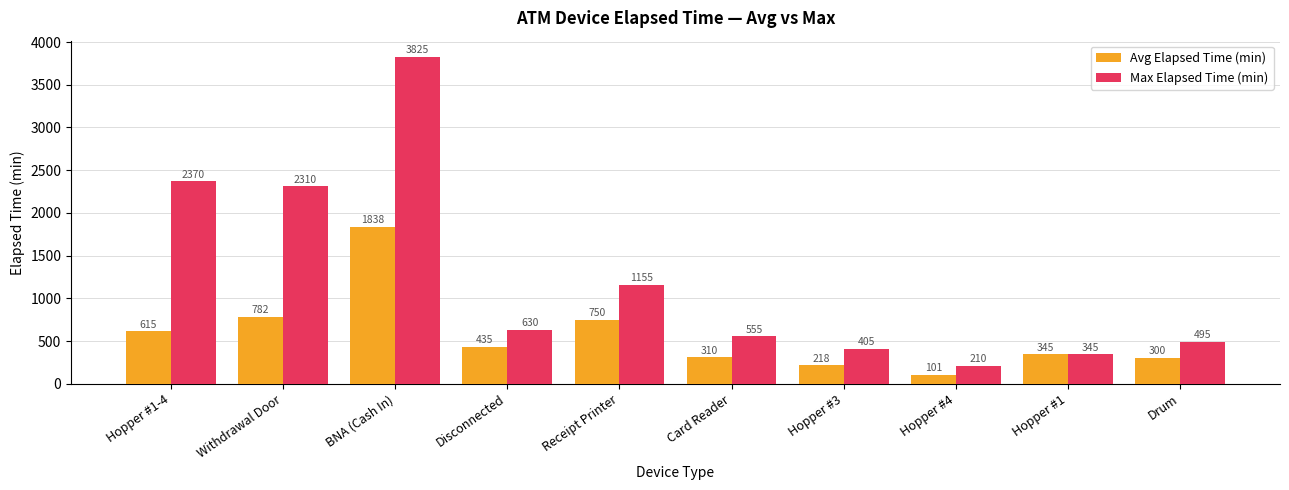

Between Hopper #3 and Drum, which series saw the biggest shift?

Max Elapsed Time (min)